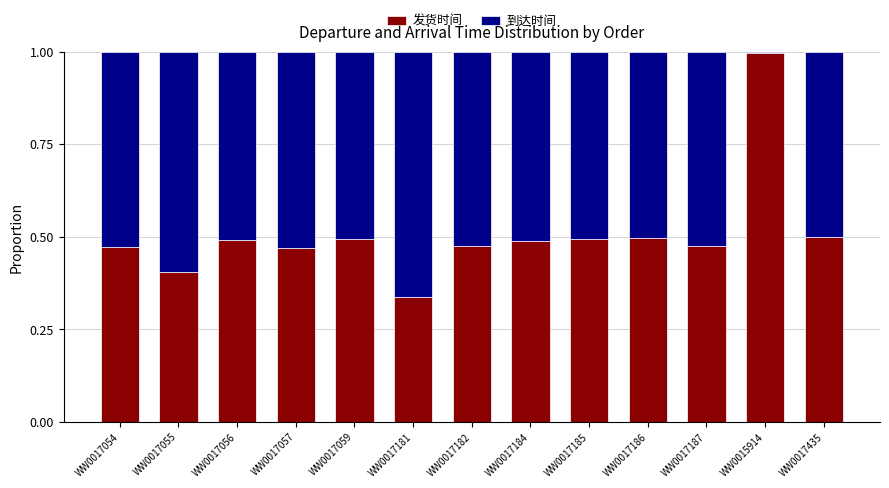

What are all the series names shown in the legend?

发货时间, 到达时间